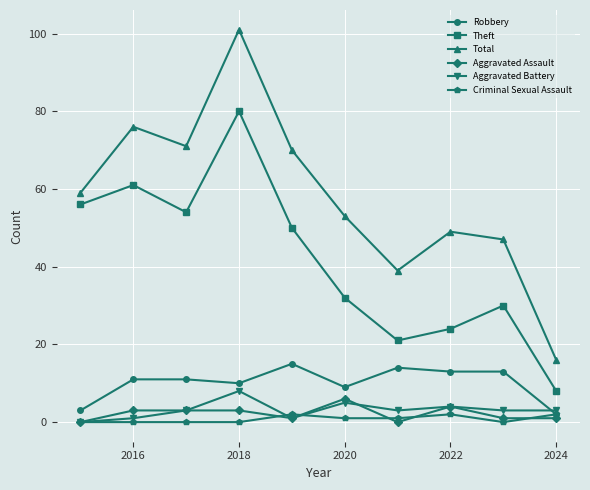

Which series has the largest total across all categories?

Total